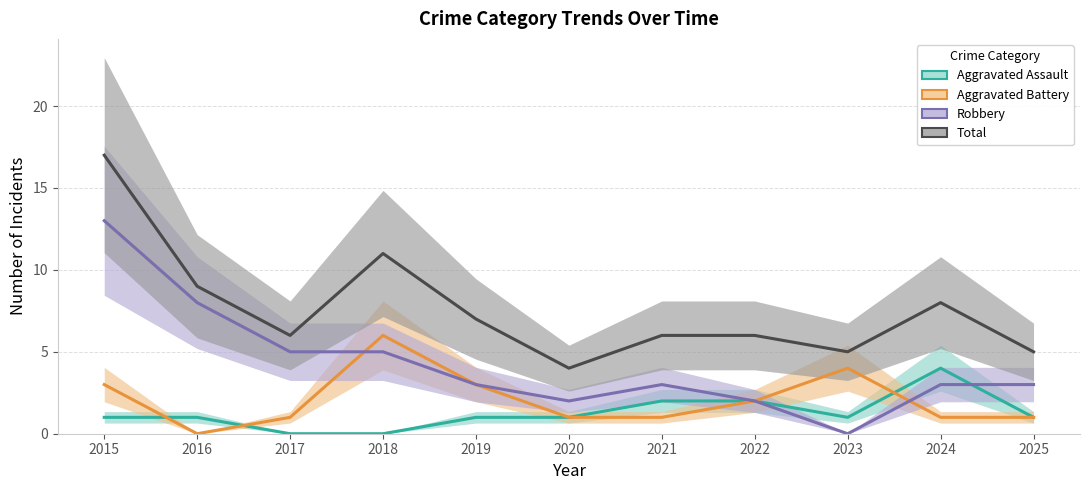

How many interior local peaks does the Total series have?

2